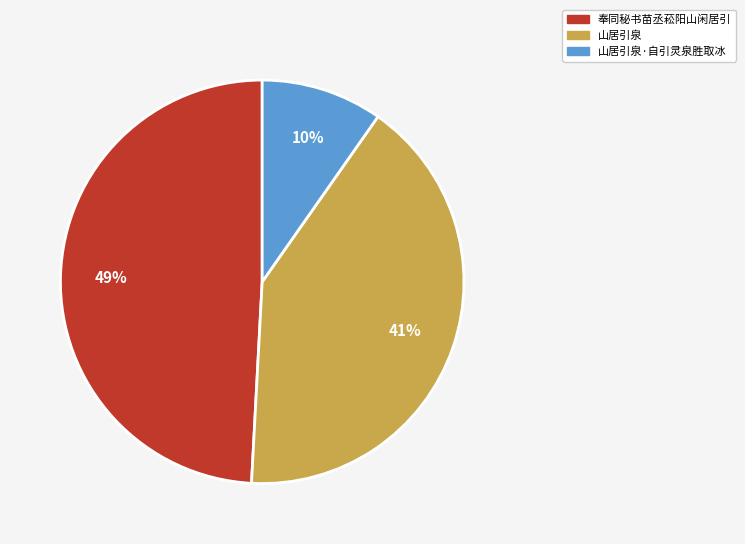

To the nearest percent, what is the difference between the largest and smallest slice percentages?

39%